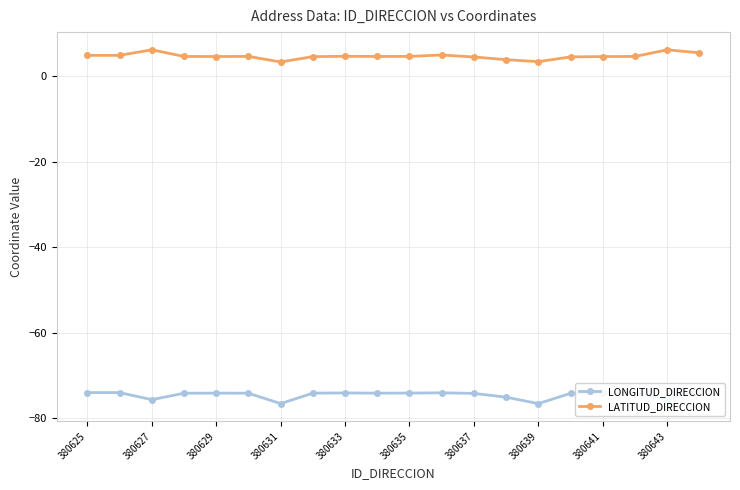

True or false: LATITUD_DIRECCION and LONGITUD_DIRECCION intersect in this chart.

False